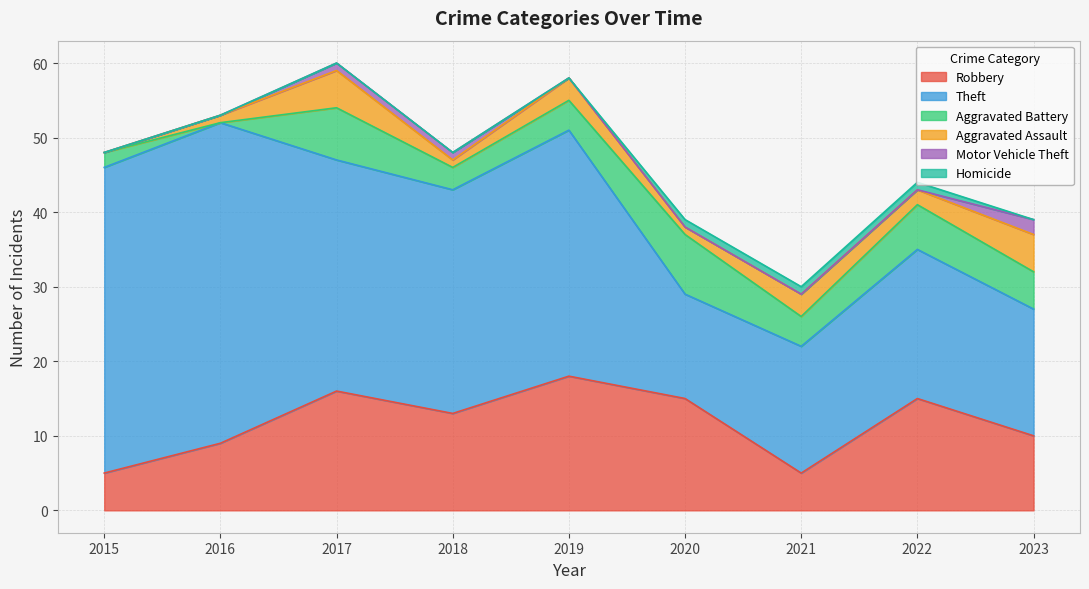

Where is Aggravated Assault nearest to the value 2?

2022